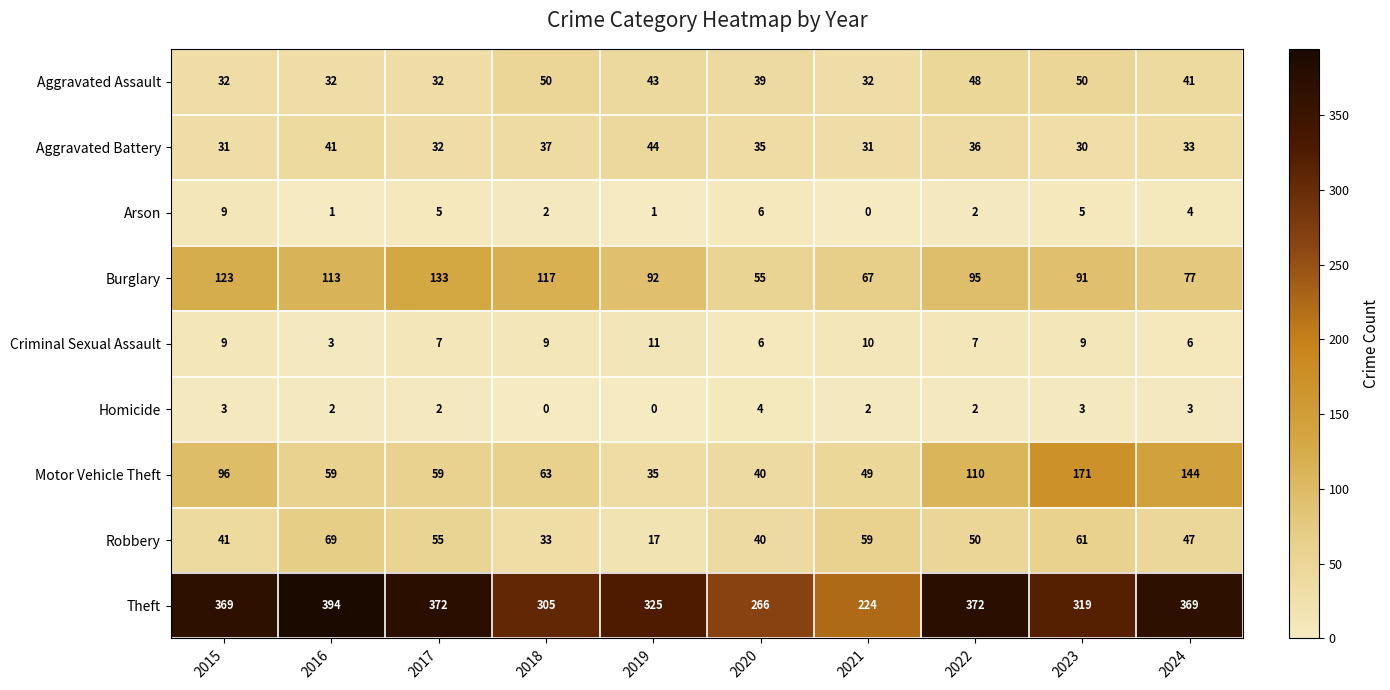

The Homicide series shows 2 at 2021. True or false?

True